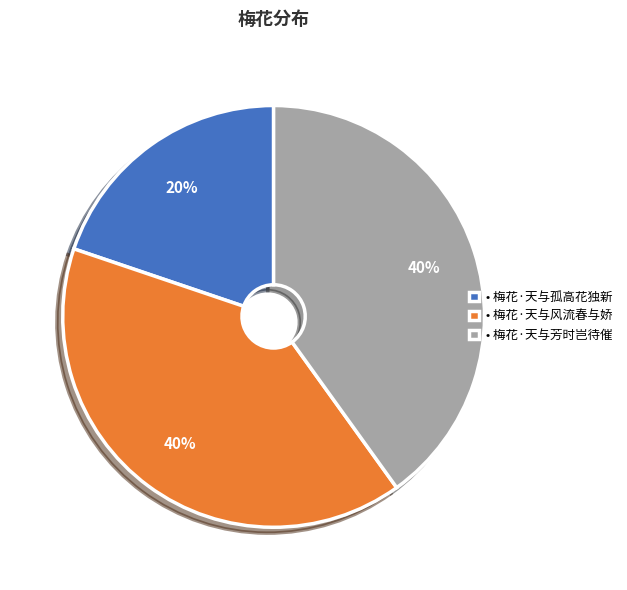

Is there any slice that represents more than half of the pie?

No